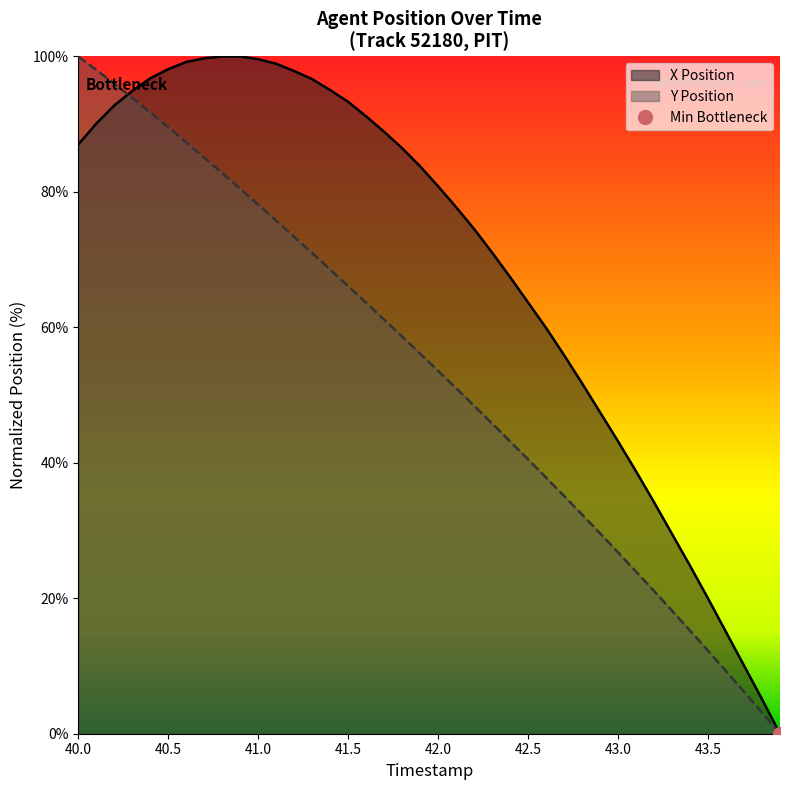

Rank the categories by Y Position value from highest to lowest.

40.0, 40.1, 40.2, 40.3, 40.4, 40.5, 40.6, 40.7, 40.8, 40.9, 41.0, 41.1, 41.2, 41.3, 41.4, 41.5, 41.6, 41.7, 41.8, 41.9, 42.0, 42.1, 42.2, 42.3, 42.4, 42.5, 42.6, 42.7, 42.8, 42.9, 43.0, 43.1, 43.2, 43.3, 43.4, 43.5, 43.6, 43.7, 43.8, 43.9